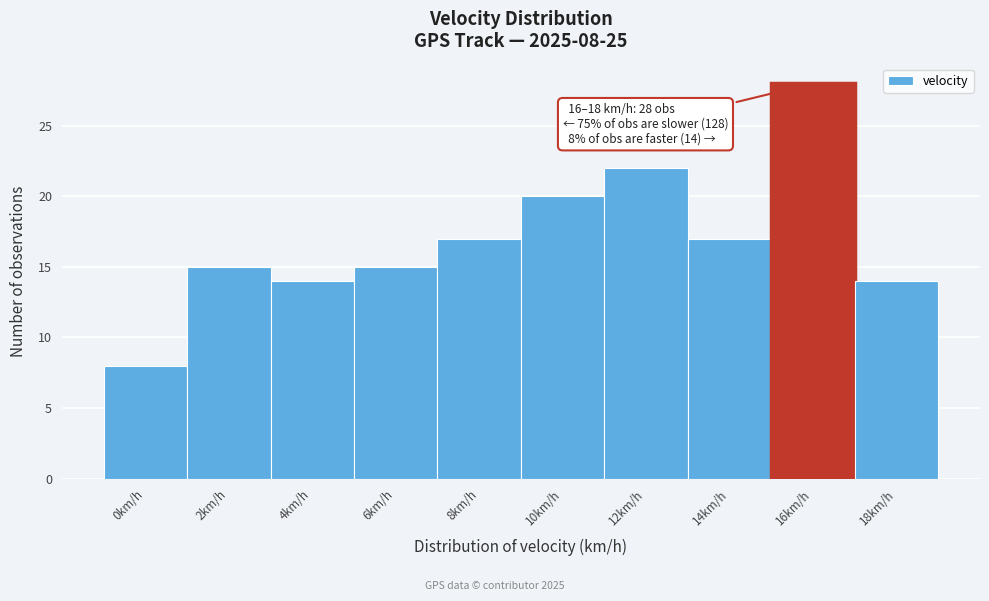

Reading right to left, what are all the values shown in this chart?

18km/h=14	16km/h=28	14km/h=17	12km/h=22	10km/h=20	8km/h=17	6km/h=15	4km/h=14	2km/h=15	0km/h=8